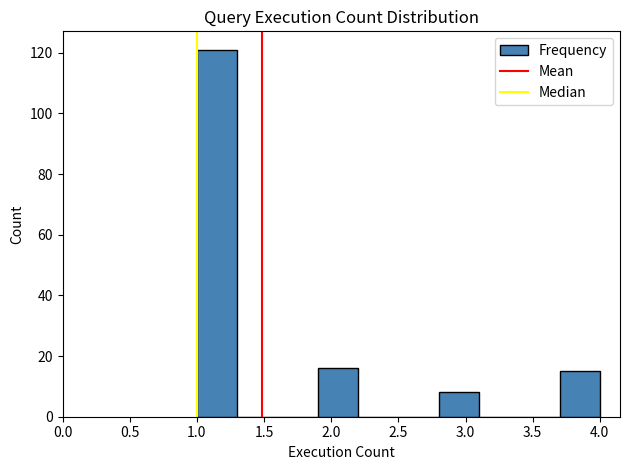

Reading left to right, transcribe this chart: for each bar, give the range it covers on the x-axis and its height. The values are not printed on the chart, so give them approximately, as read against the axis.

1.0 to 1.3: 122
1.3 to 1.6: 0
1.6 to 1.9: 0
1.9 to 2.2: 16
2.2 to 2.5: 0
2.5 to 2.8: 0
2.8 to 3.1: 8
3.1 to 3.4: 0
3.4 to 3.7: 0
3.7 to 4.0: 16